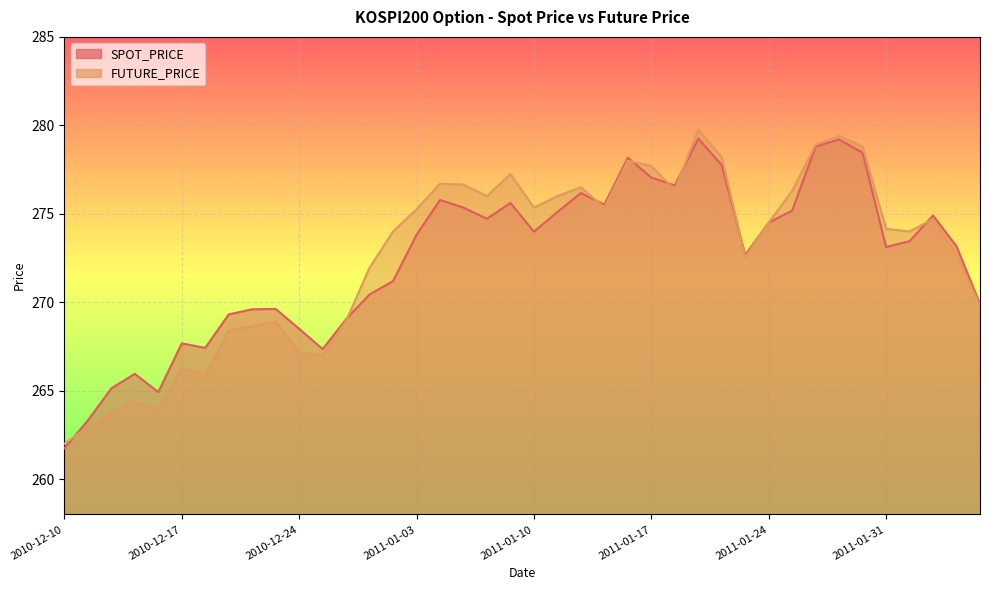

Which series has the widest spread of values?

FUTURE_PRICE